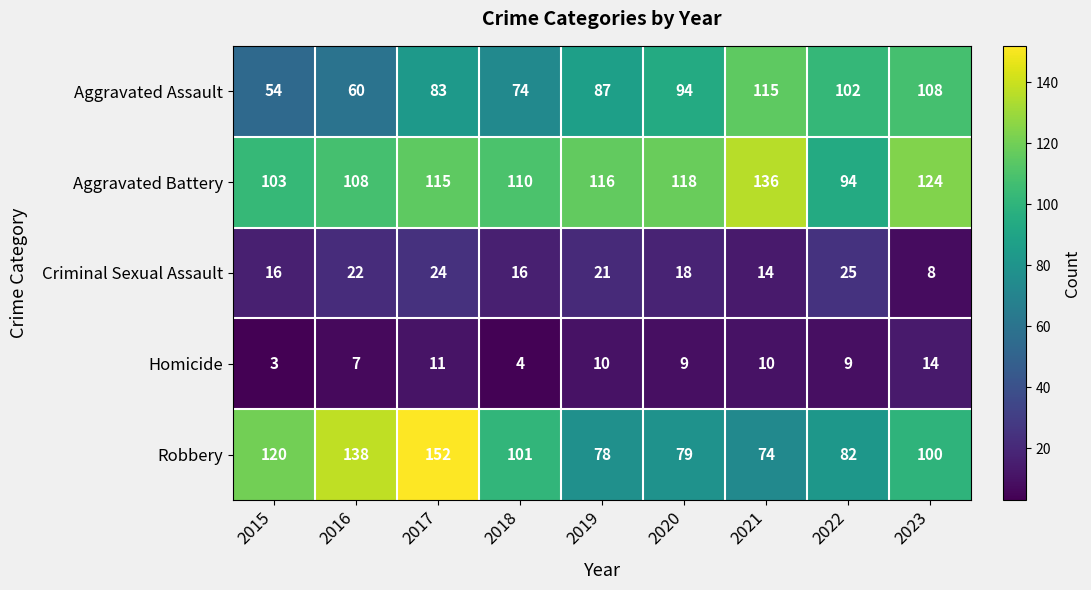

List the series in order of their peak value, highest first.

Robbery, Aggravated Battery, Aggravated Assault, Criminal Sexual Assault, Homicide